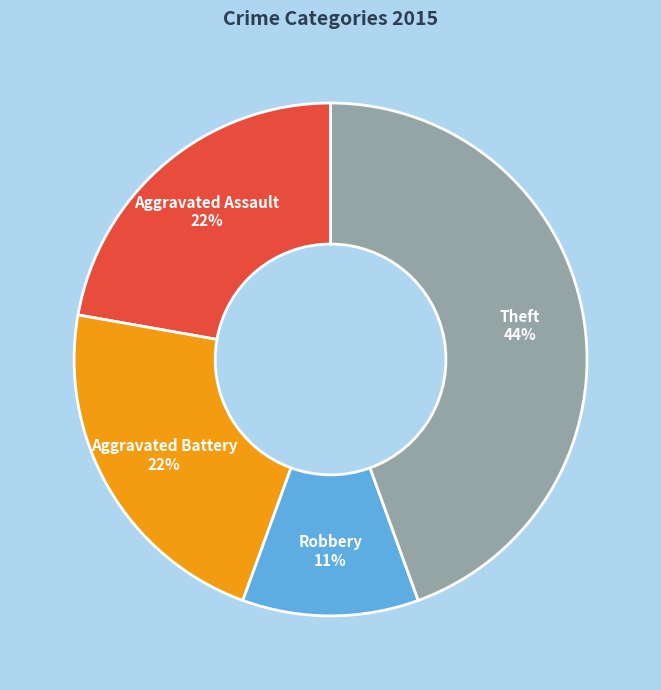

The Aggravated Battery slice represents 8% of the pie. True or false?

False